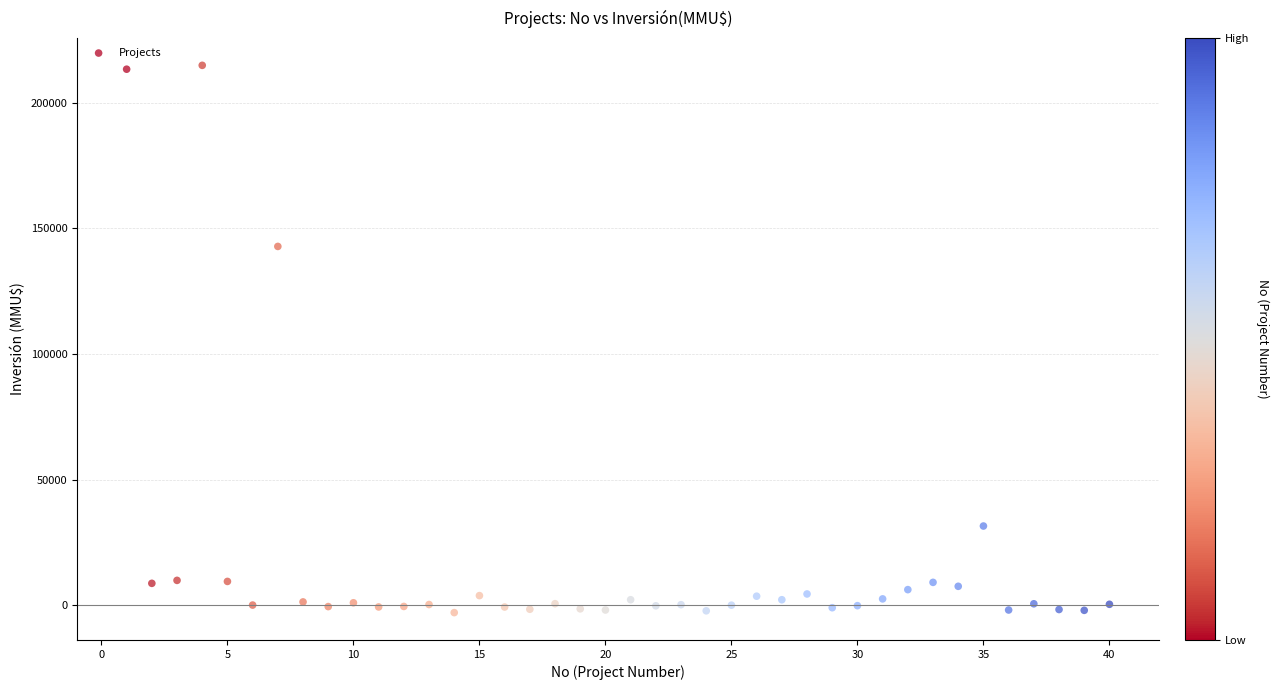

What Y value in the scatter plot is closest to 105968?

142768.8